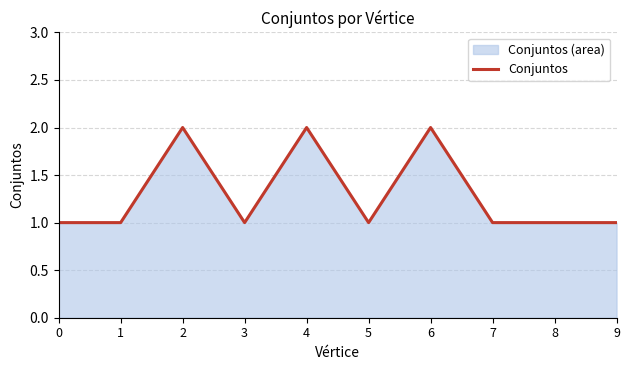

List the labels in order of value, largest first.

2, 4, 6, 0, 1, 3, 5, 7, 8, 9